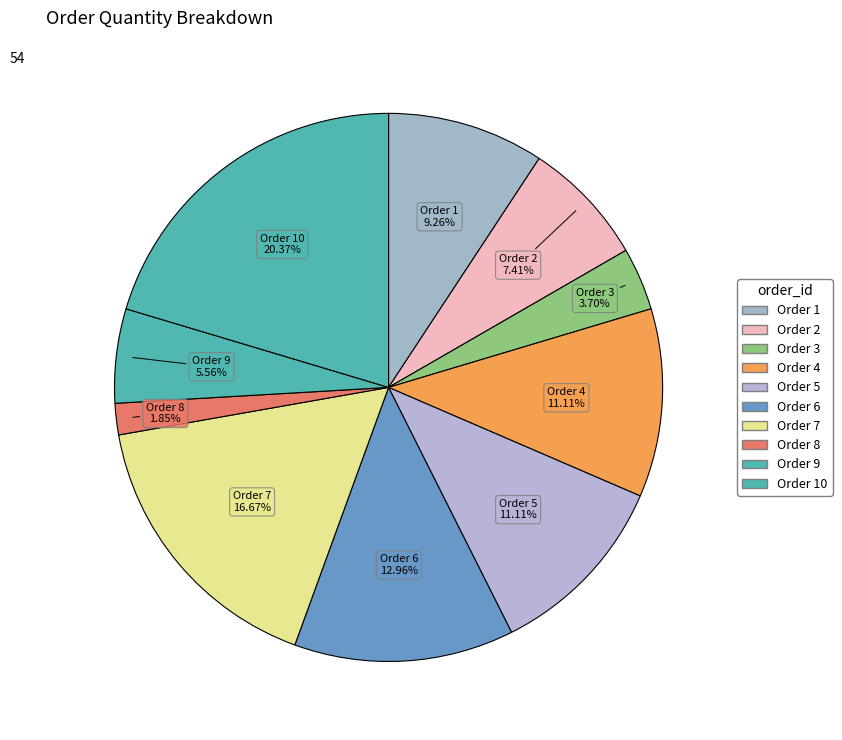

How many slices are in this pie chart?

10